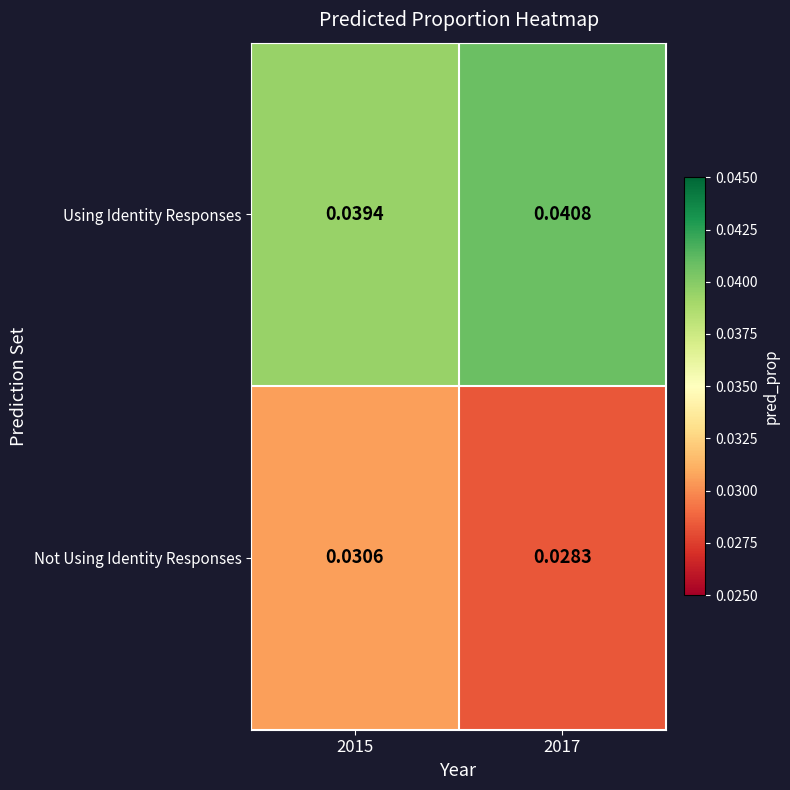

Rank the series at 2017 from lowest to highest value.

Not Using Identity Responses, Using Identity Responses